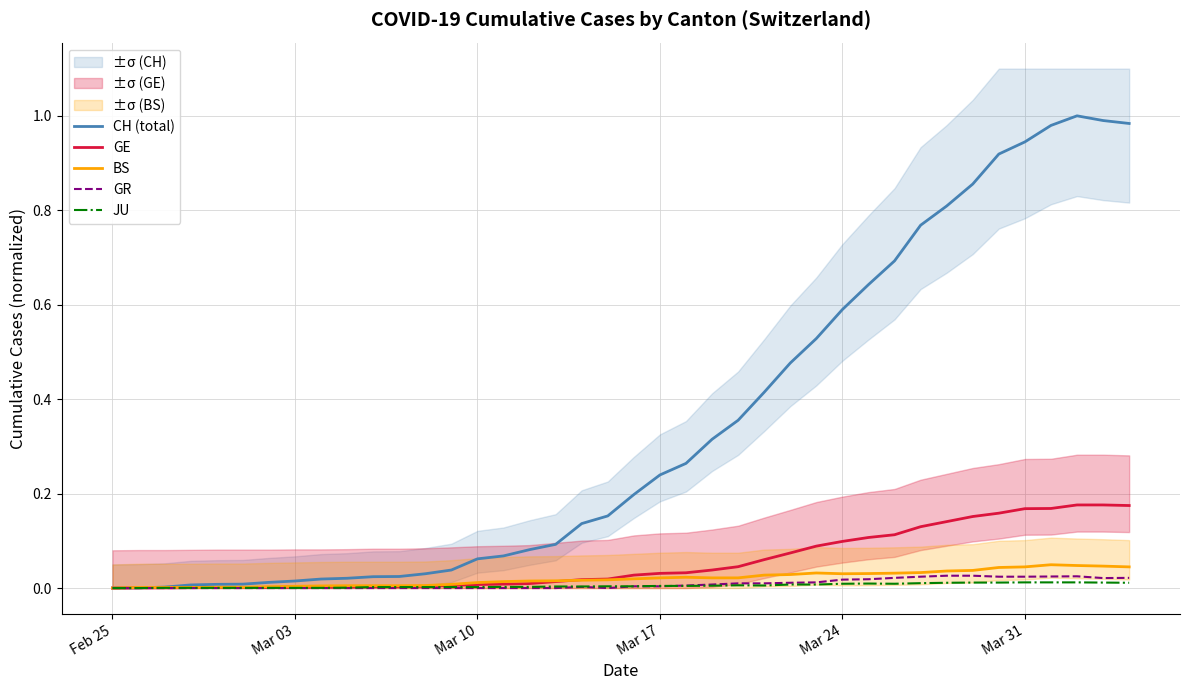

True or false: CH (total) has a value of 0.4 at Mar 17.

False